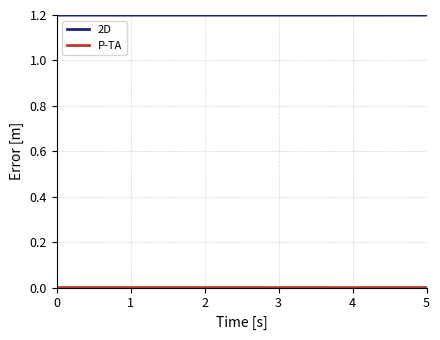

What is the minimum value for 2D?

1.2